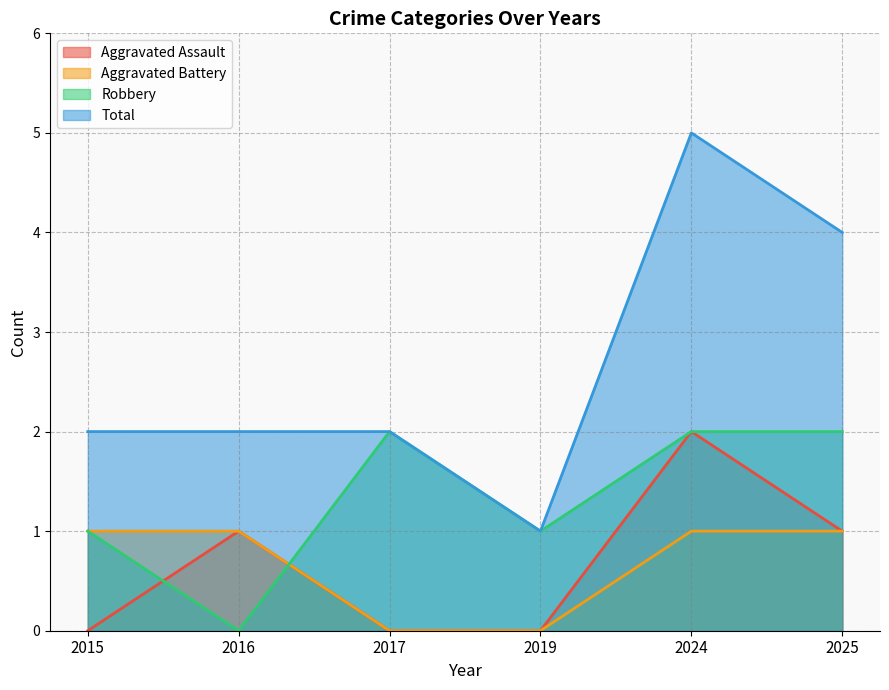

How many lines are shown in the chart?

4